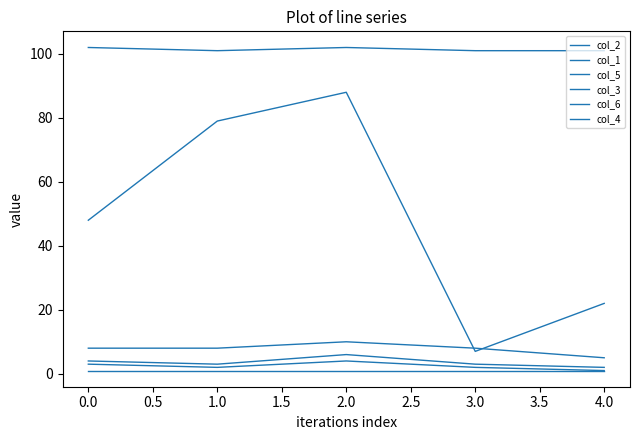

How many lines are shown in the chart?

6